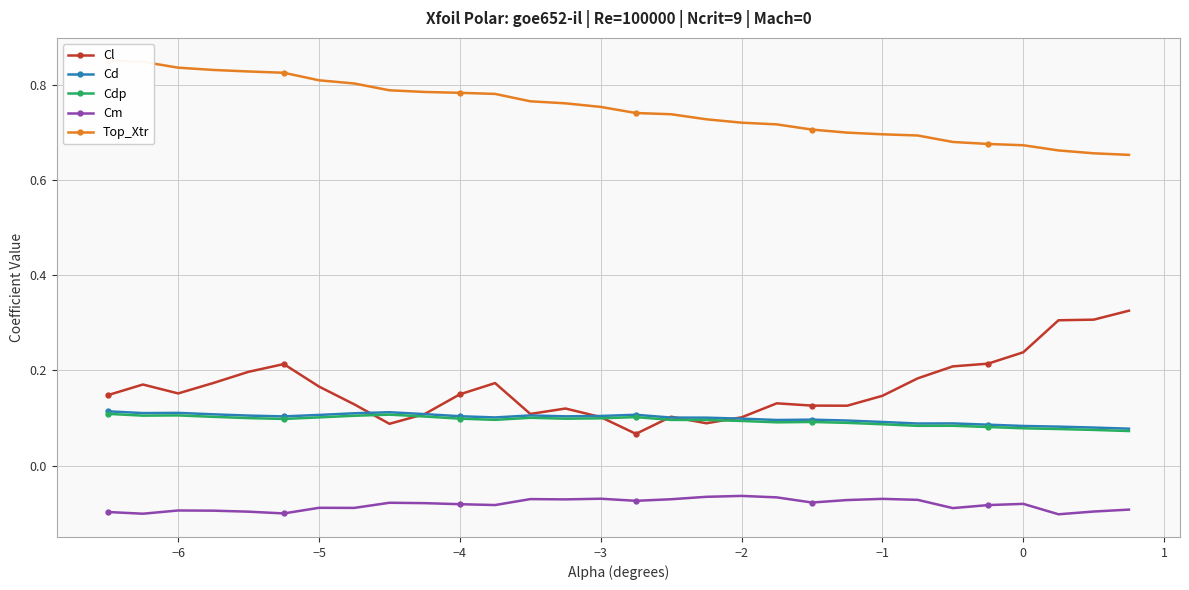

What is the sum of all Top_Xtr values?

22.5